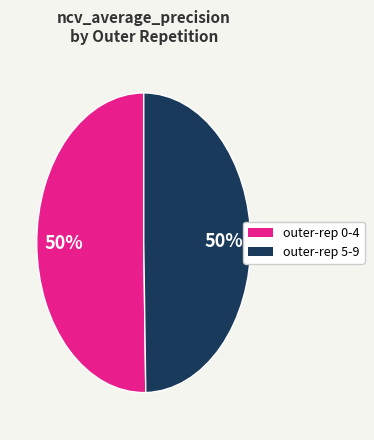

To the nearest percent, what is the average slice percentage?

50%